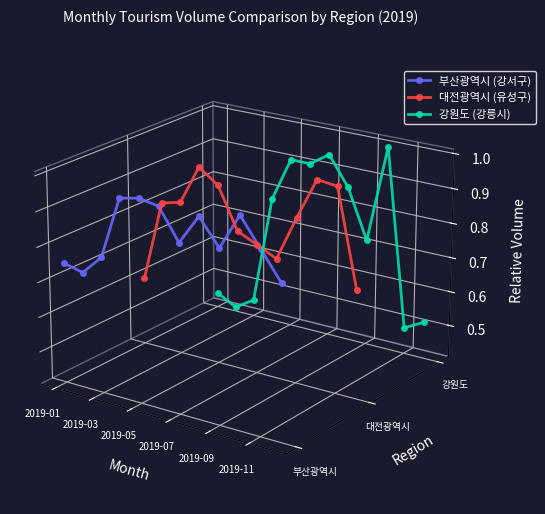

Which series ends up on top after the final intersection of 부산광역시 (강서구) and 대전광역시 (유성구)?

부산광역시 (강서구)